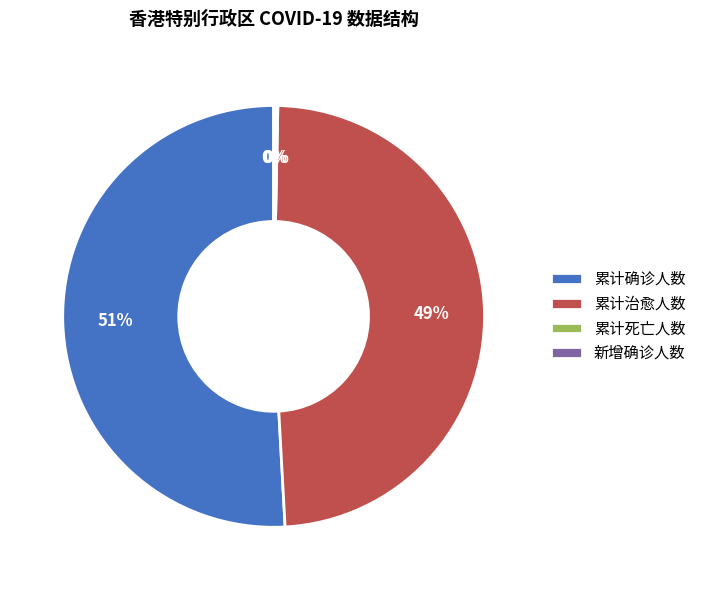

Is 累计确诊人数 the majority of the pie?

Yes